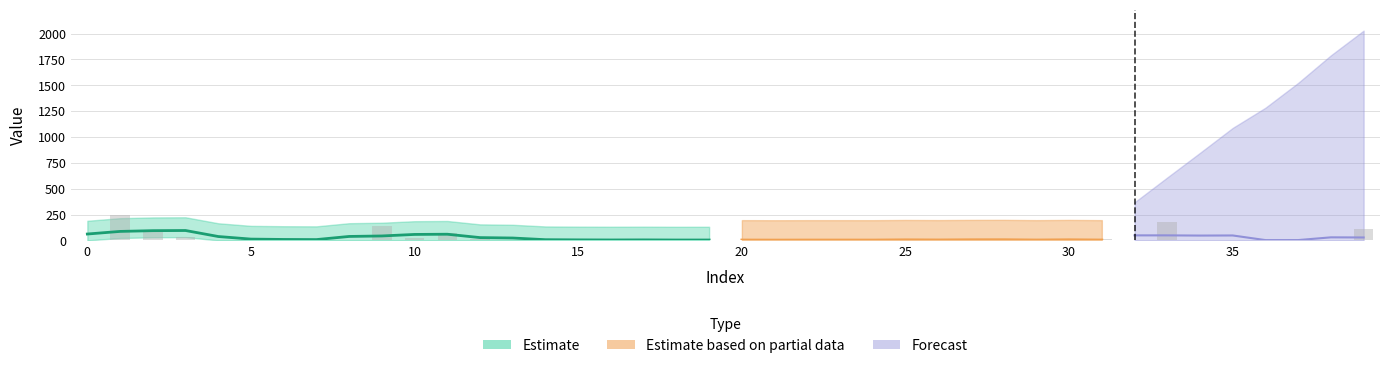

Reading right to left, what are all the values shown in this chart?

col_1: 107.8	3.0	2.0	5.0	2.0	2.0	181.3	0.9	10.0	2.1	1.9	10.1	1.0	12.8	0.2	3.0	5.9	4.1	1.0	2.8	4.1	7.0	1.0	2.0	9.1	3.9	4.9	9.1	73.8	20.0	135.4	1.0	15.0	1.0	14.0	6.0	28.9	101.0	246.1	0.0
col_3: 16.0	16.0	16.0	16.0	16.0	16.0	16.0	16.0	16.0	16.0	16.0	16.0	16.0	16.0	16.0	16.0	16.0	16.0	16.0	16.0	16.0	16.0	16.0	16.0	16.0	16.0	16.0	16.0	16.0	16.0	16.0	16.0	16.0	16.0	16.0	16.0	16.0	16.0	16.0	16.0
col_4: 0.0	0.0	0.0	0.0	0.0	0.0	0.0	0.0	0.0	0.0	0.0	0.0	0.0	0.0	0.0	0.0	0.0	0.0	0.0	0.0	0.0	0.0	0.0	0.0	0.0	0.0	0.0	0.0	0.0	0.0	0.0	0.0	0.0	0.0	0.0	0.0	0.0	0.0	0.0	0.0